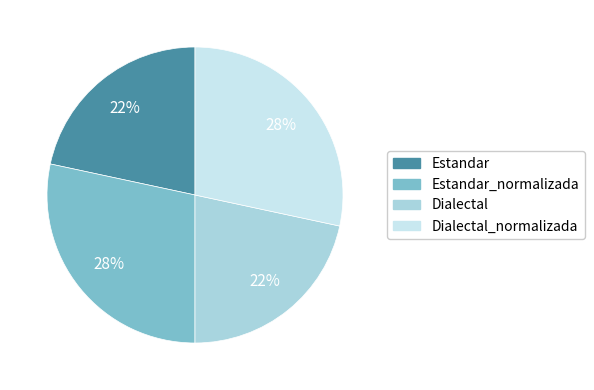

True or false: Dialectal accounts for 22% of the total.

True